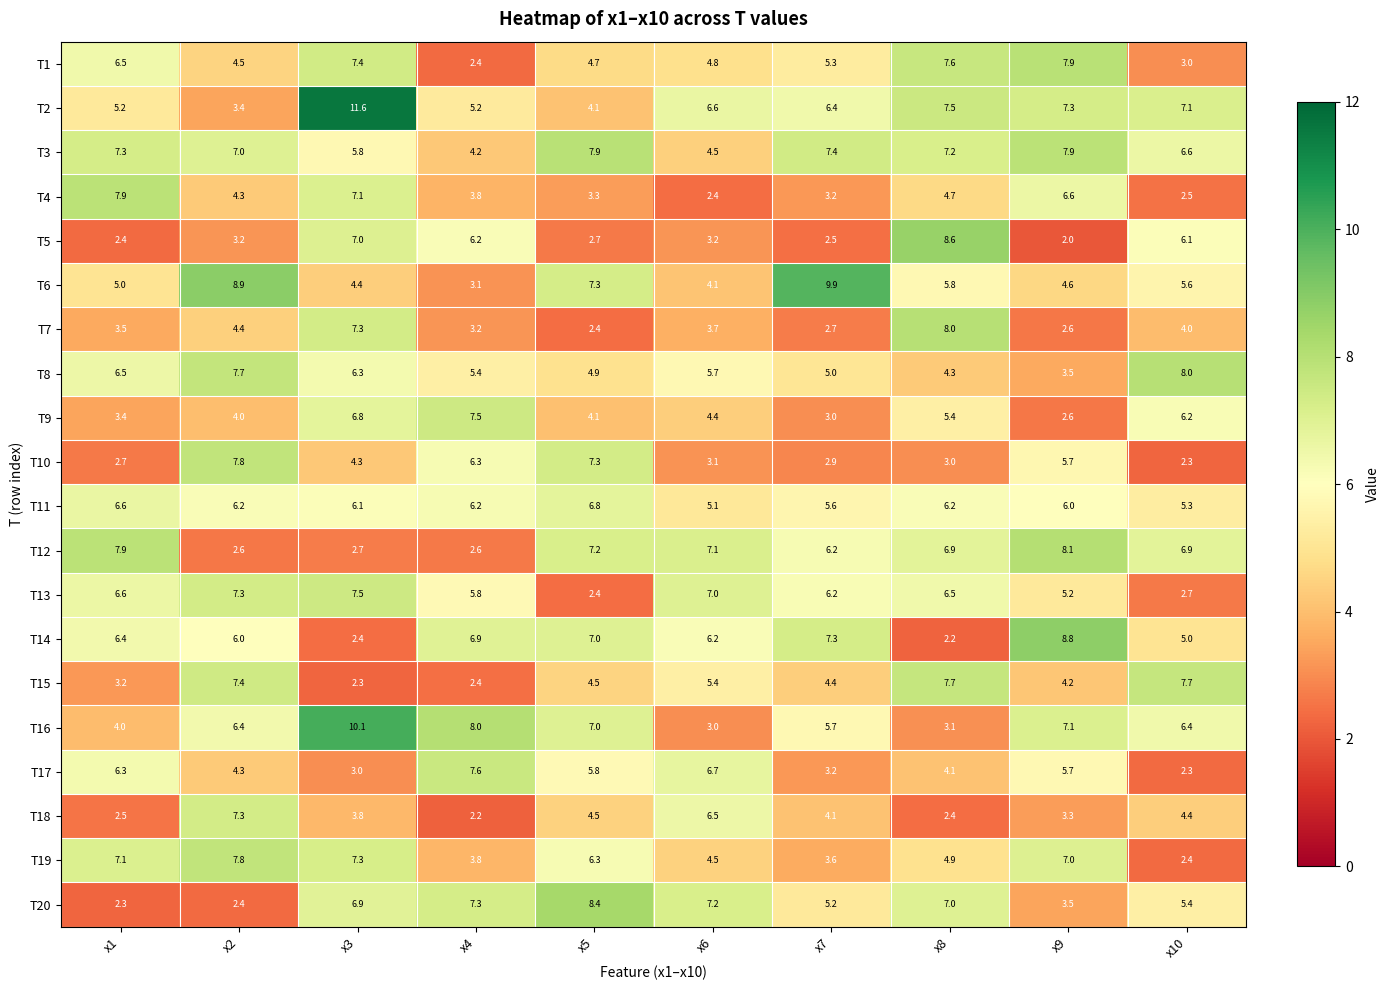

Which label corresponds to the smallest value in the chart?

x9